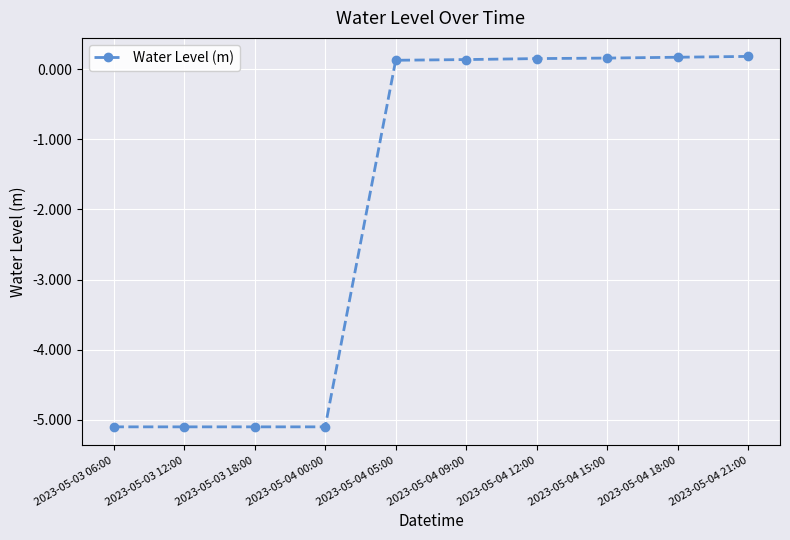

What is the difference between the values at 2023-05-04 21:00 and 2023-05-03 18:00?

5.3